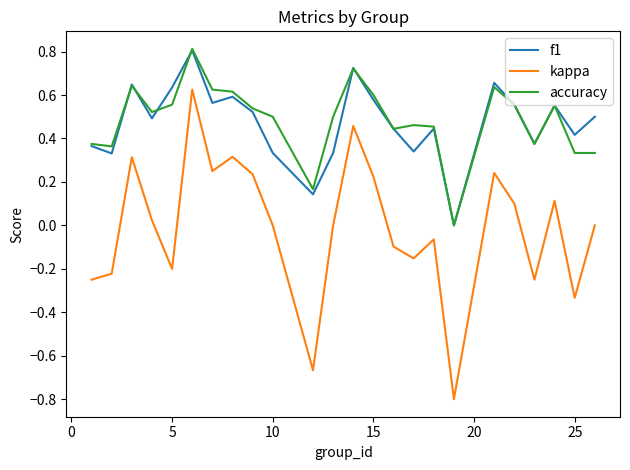

Which series has the widest spread of values?

kappa